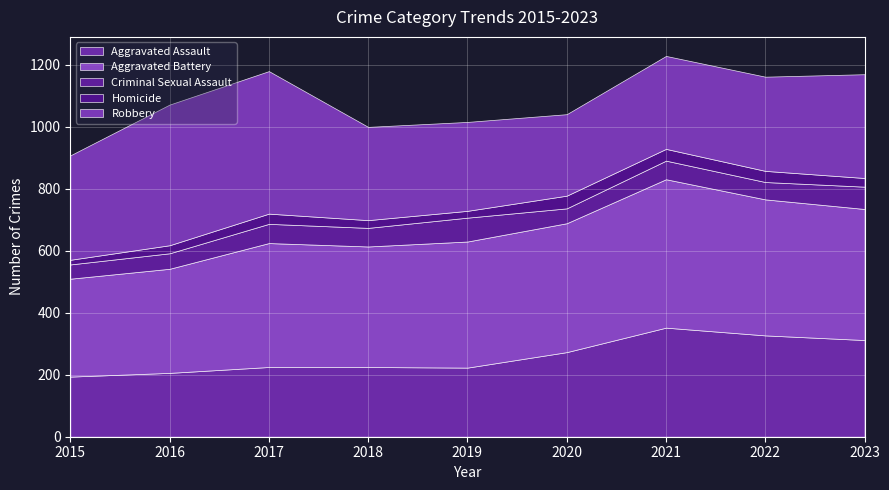

What is the minimum value for Aggravated Battery?

316